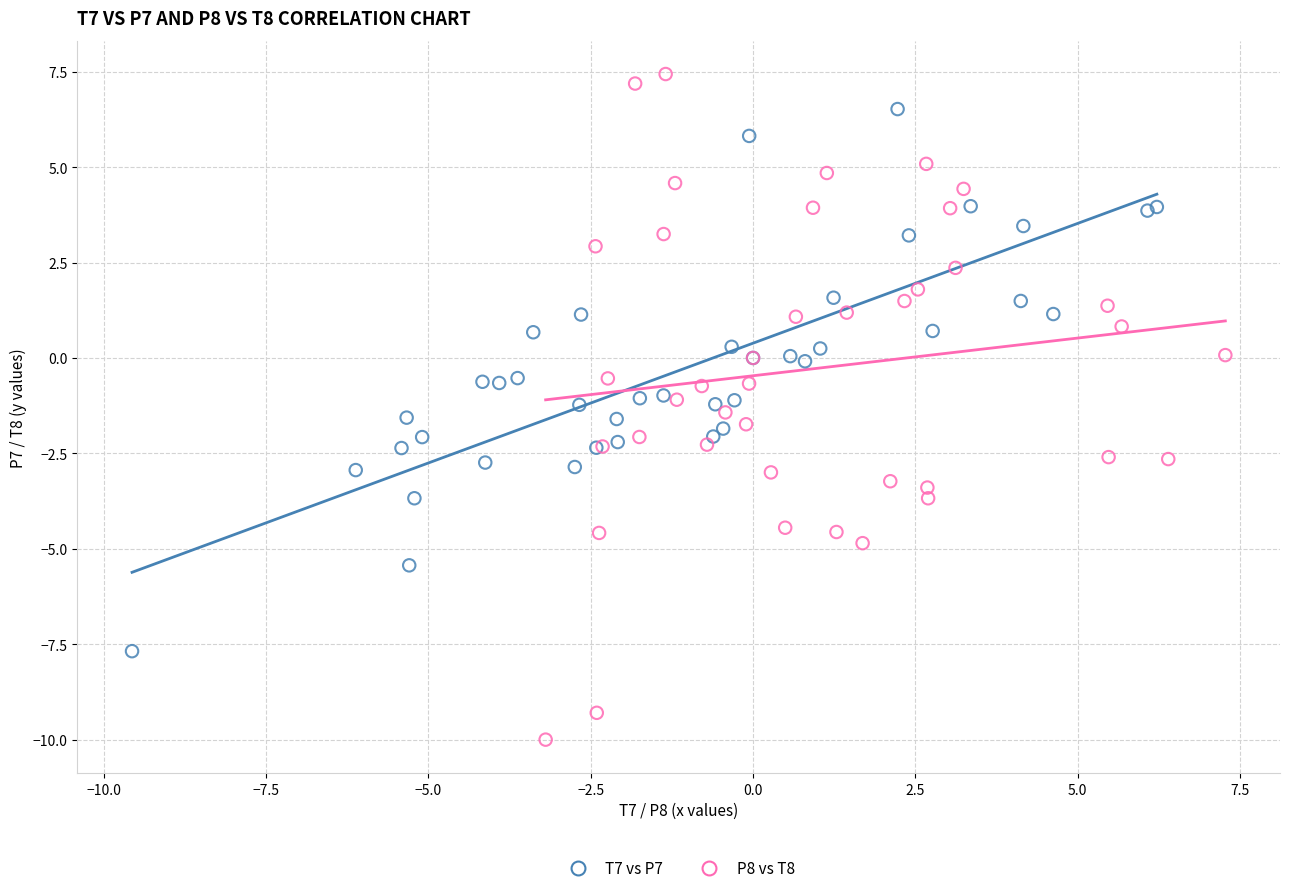

Which series has the widest spread of Y values?

P8 vs T8